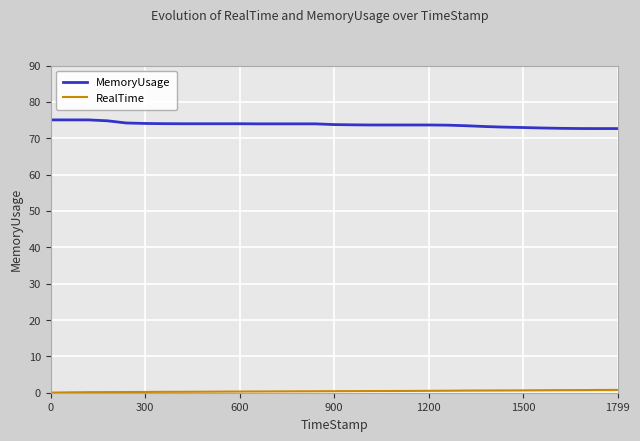

What is the difference between the maximum and minimum values in the MemoryUsage series?

2.4